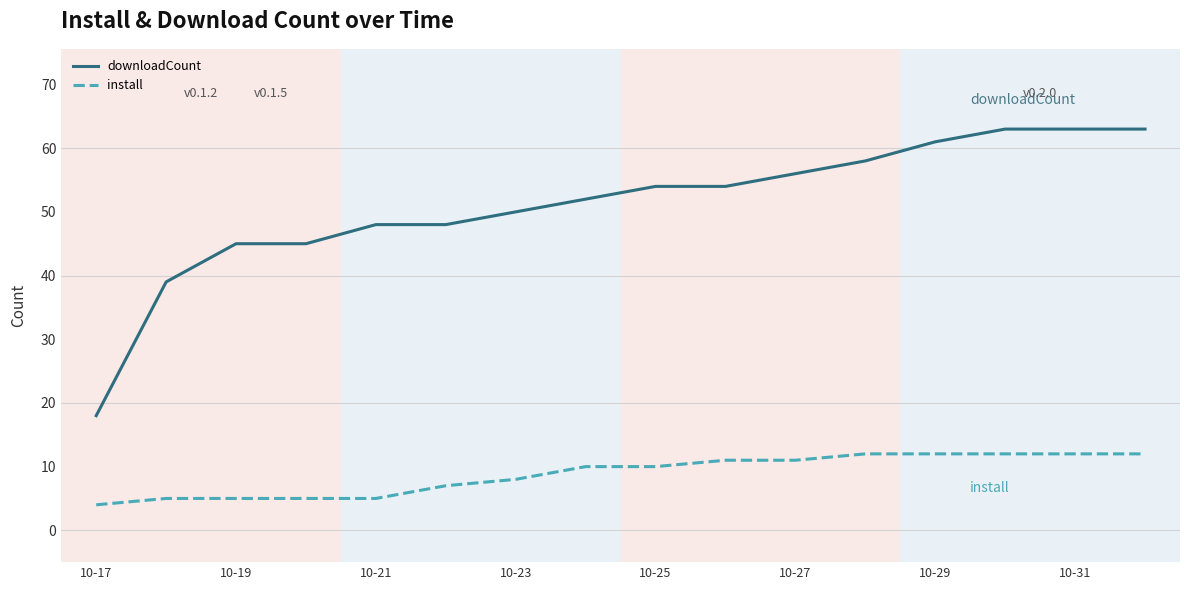

Which series has the widest spread of values?

downloadCount